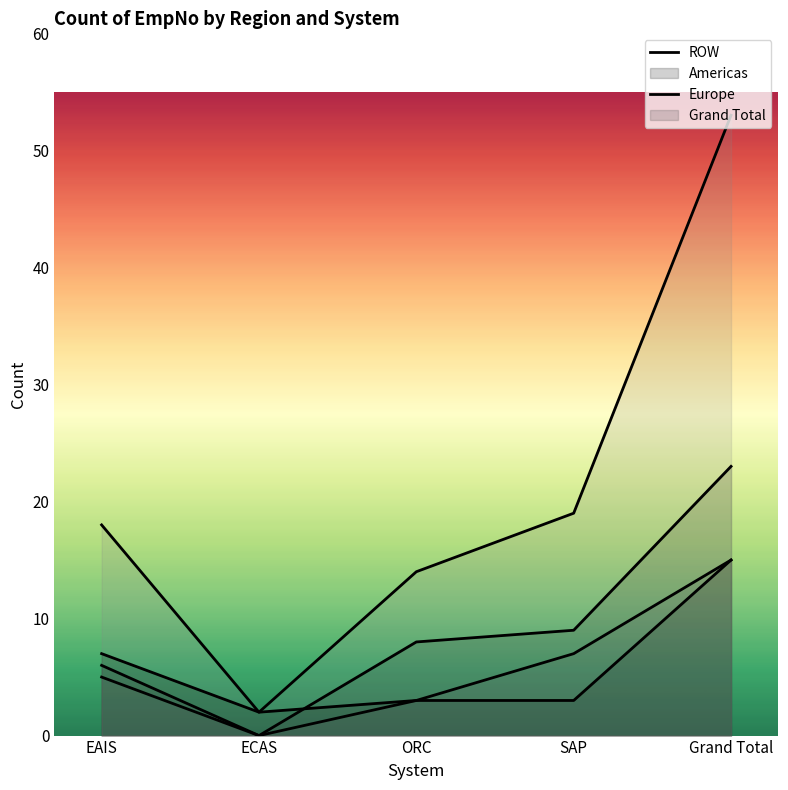

How many interior local valleys does the Americas series have?

1